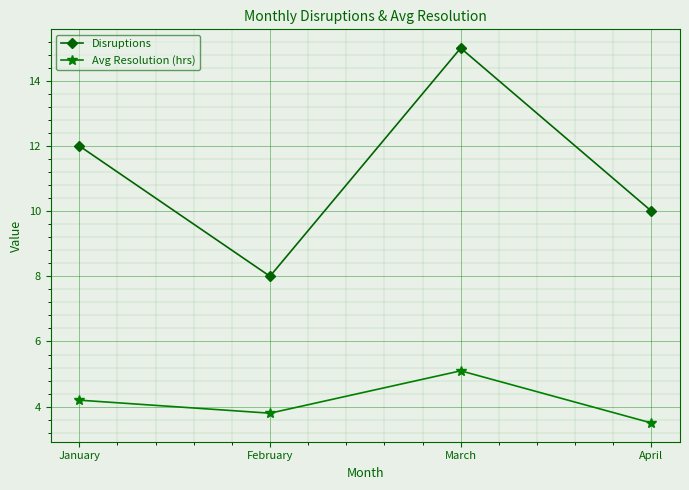

What is the difference between the highest and lowest values at March?

9.9